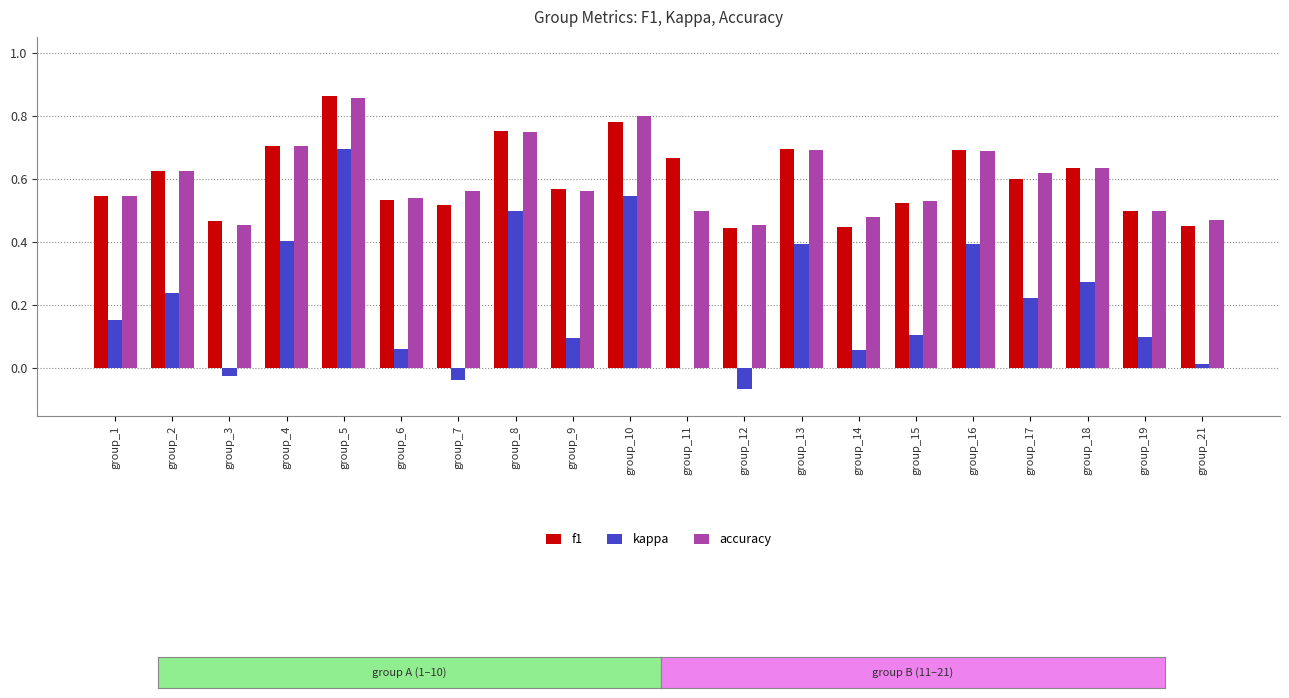

What is the sum of all f1 values?

12.0